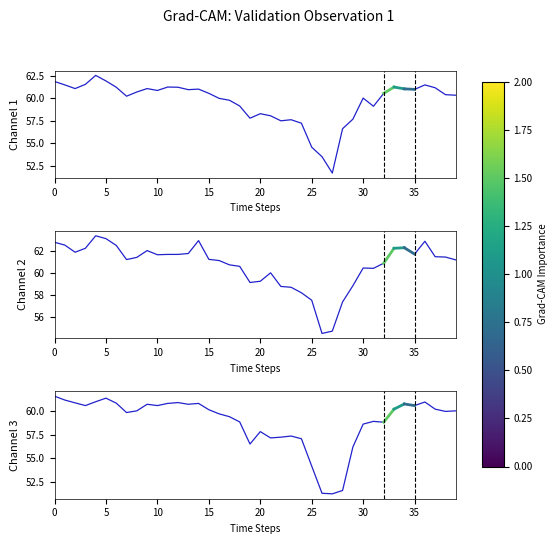

What is the difference between the second highest and second lowest values in the Close series?

8.4